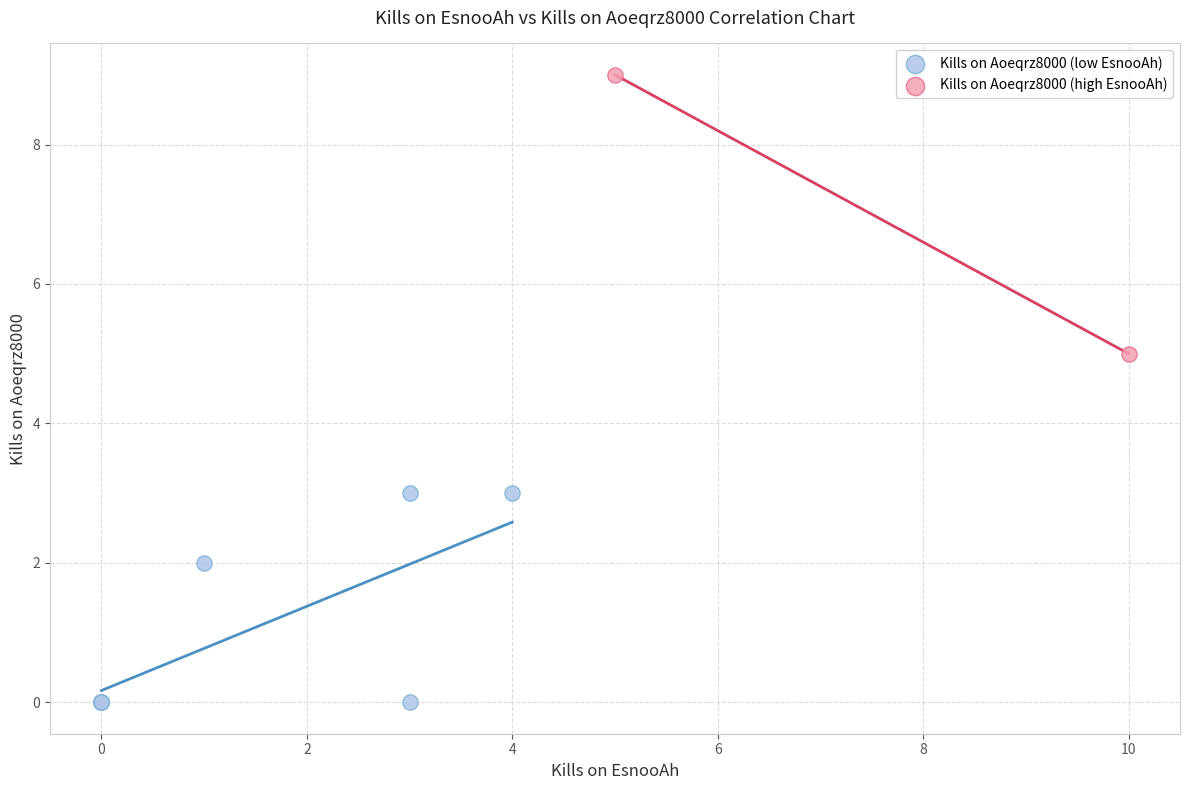

Which series reaches the minimum Y coordinate?

Kills on Aoeqrz8000 (low EsnooAh)